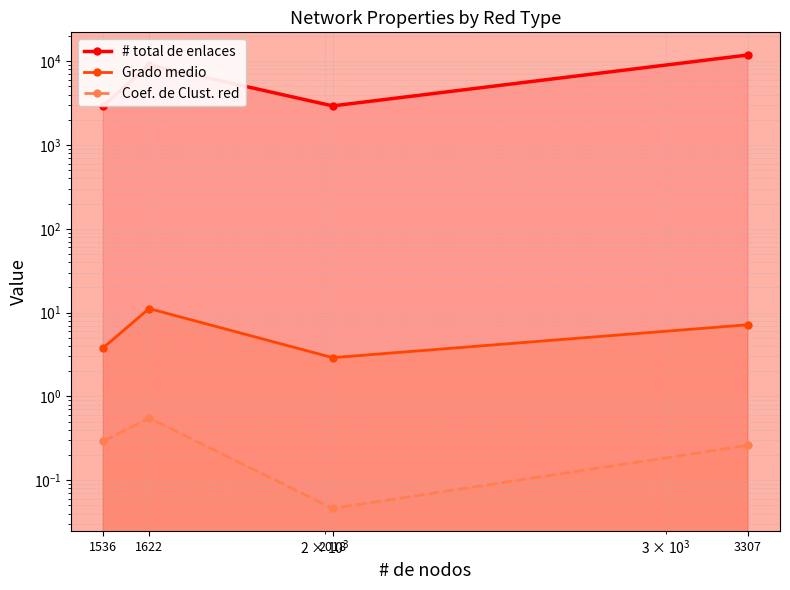

Is the value of Grado medio at 2018 greater than the value of Coef. de Clust. red at 2018?

Yes